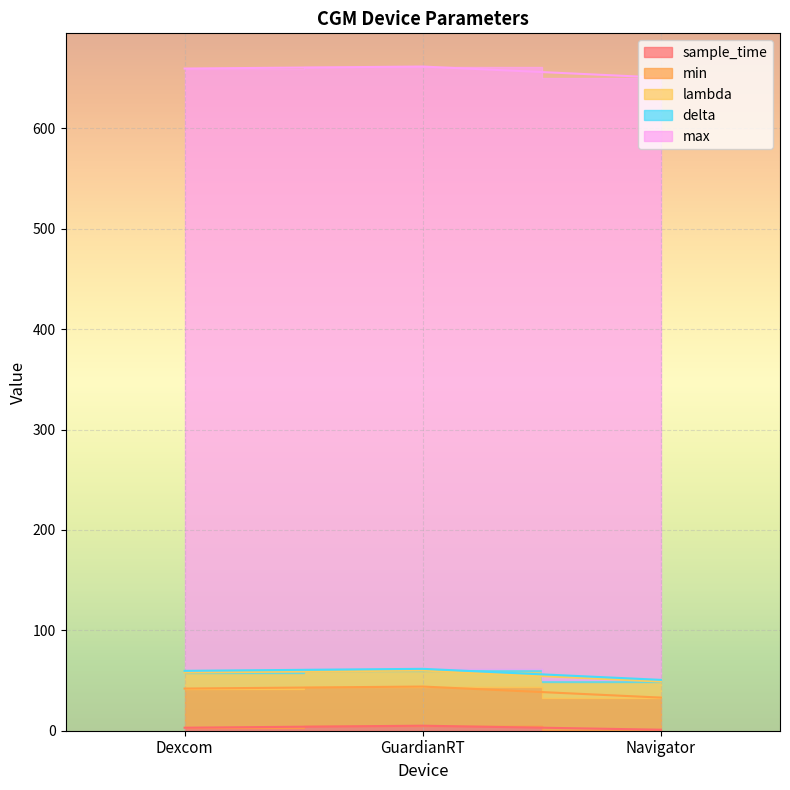

The sample_time series shows 0.6 at Dexcom. True or false?

False